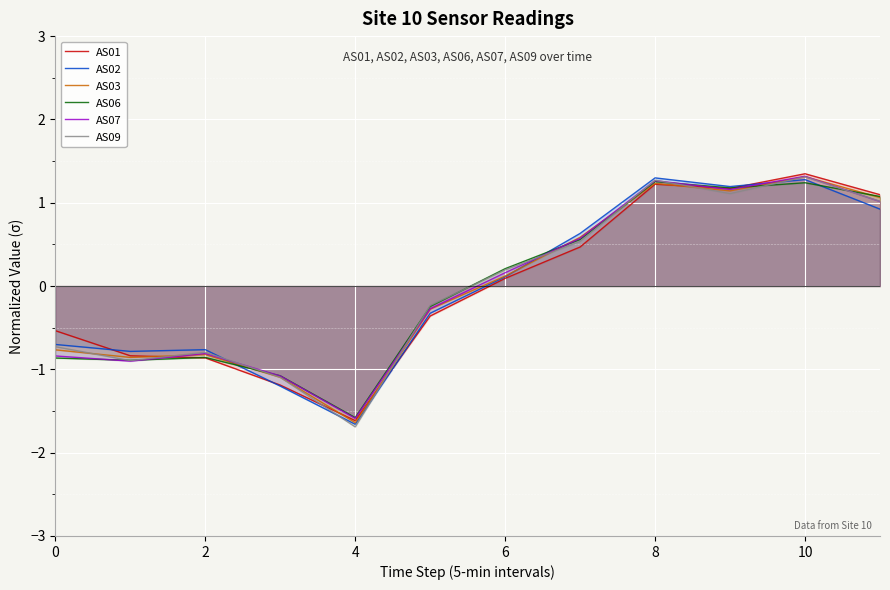

True or false: AS01 has more than 2 interior local peaks.

False